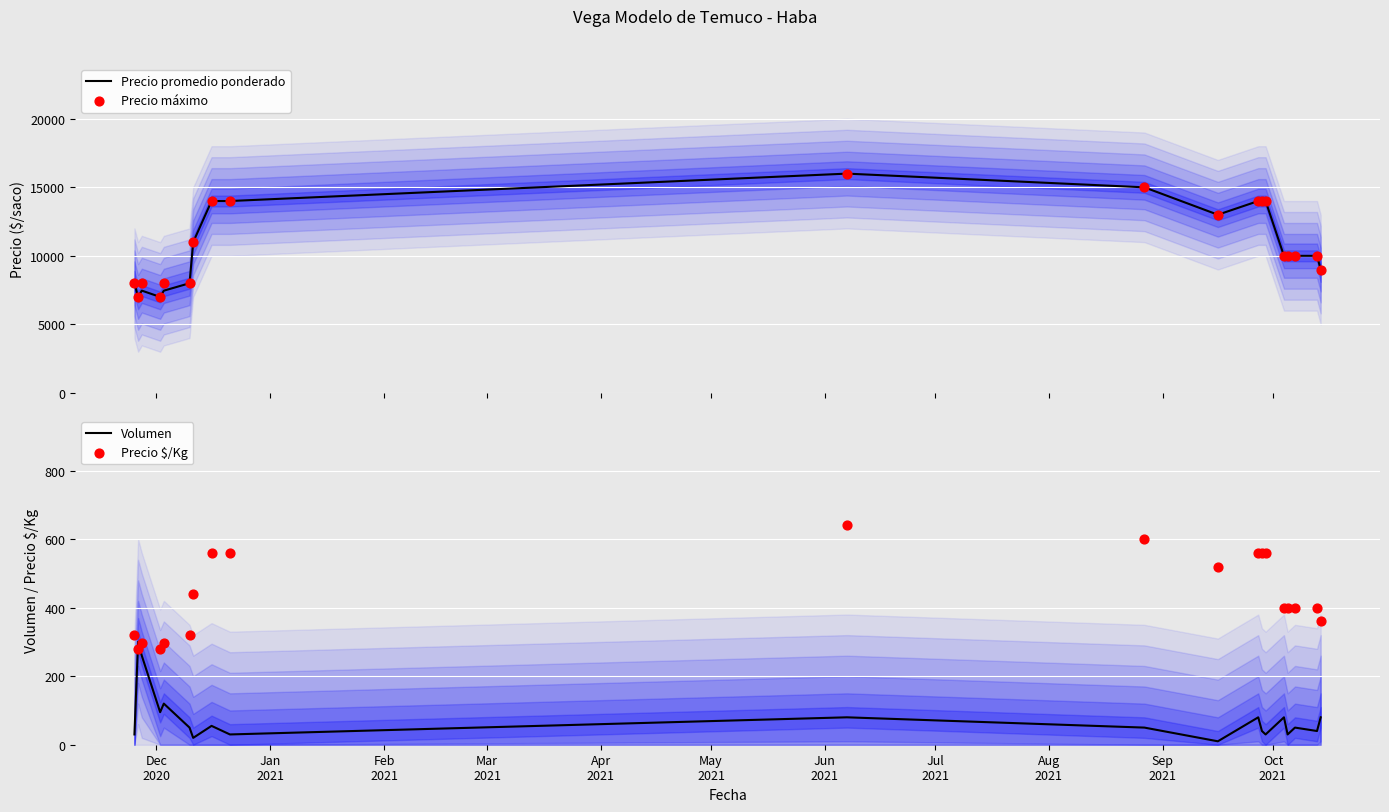

Which series has the largest total across all categories?

Precio máximo